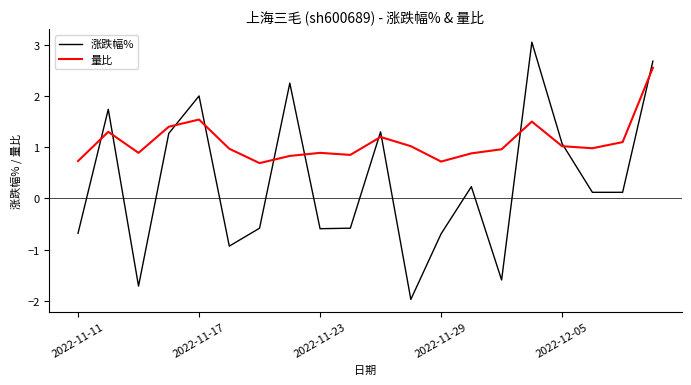

Which series has the largest range (max minus min)?

涨跌幅%